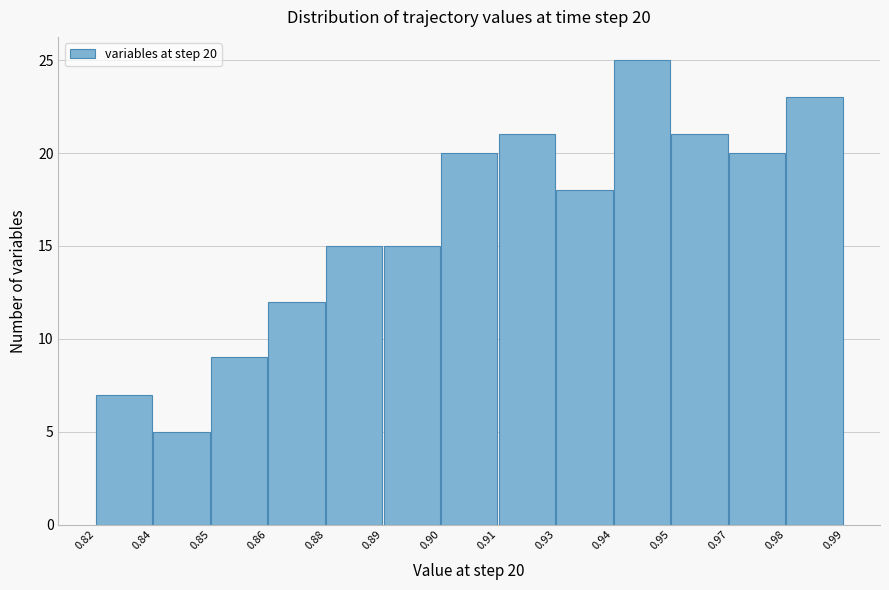

Reading left to right, what are all the values shown in this chart?

7	5	9	12	15	15	20	21	18	25	21	20	23